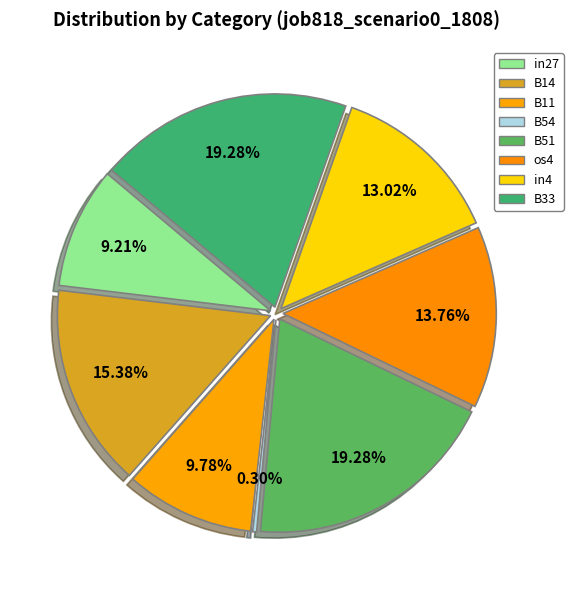

Which category has the smallest portion of the pie?

B54